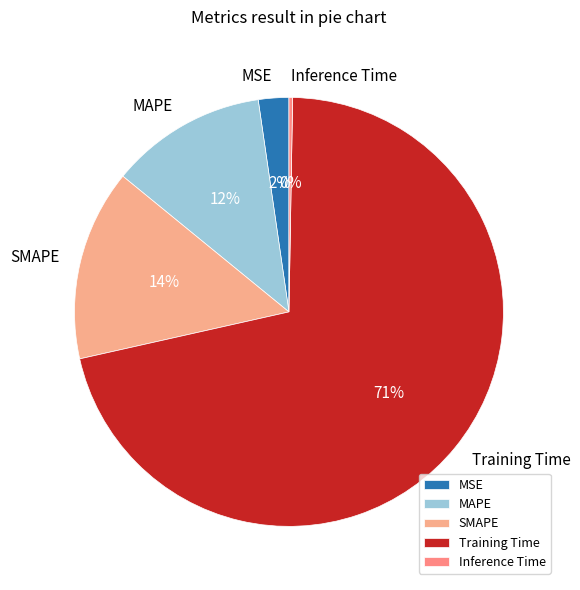

Which slice represents more than half of the pie?

Training Time